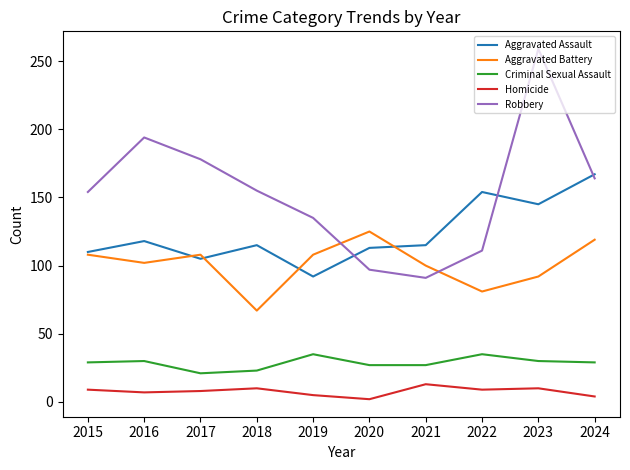

Is this an area chart (filled region under the line)?

No